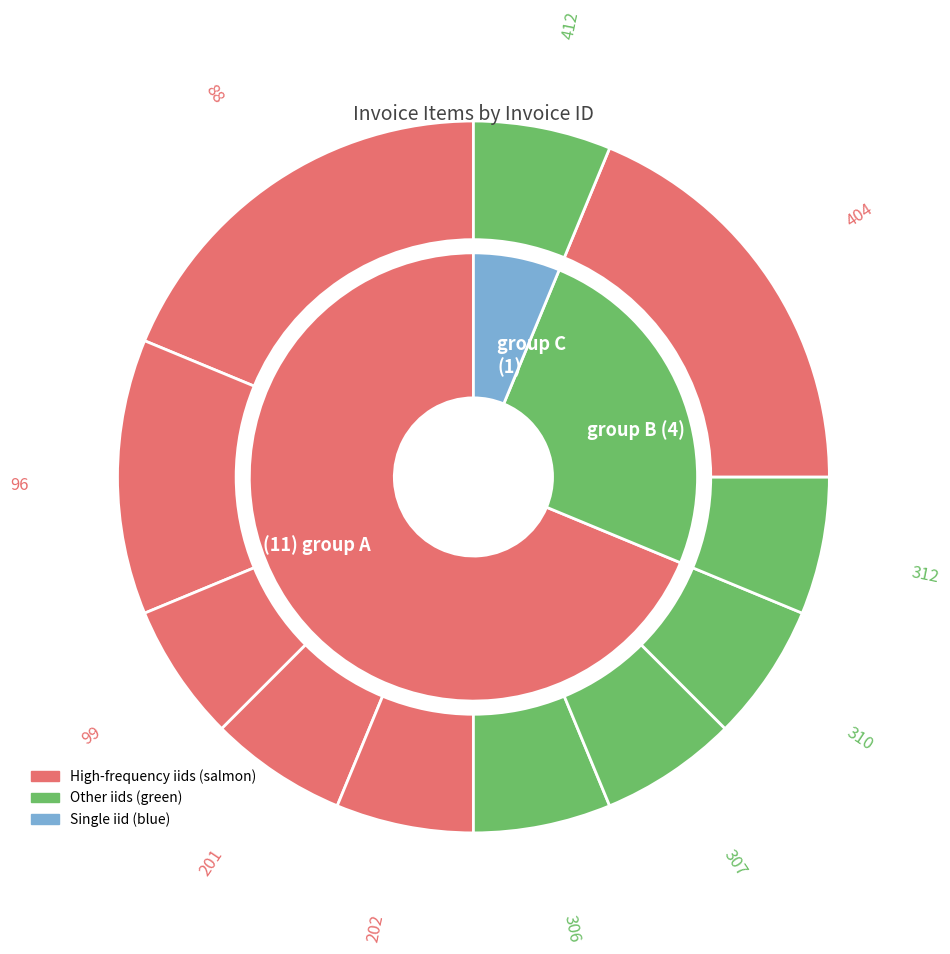

What is the largest slice in the pie chart?

88